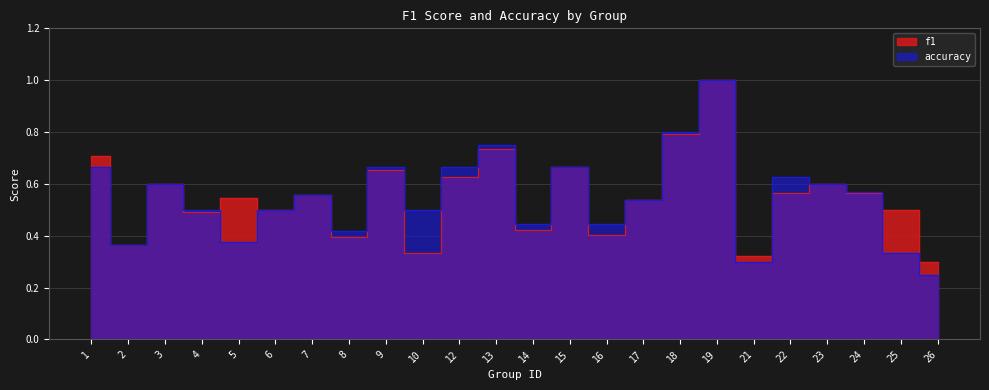

True or false: f1 has more than 0 points higher than both neighbors.

True